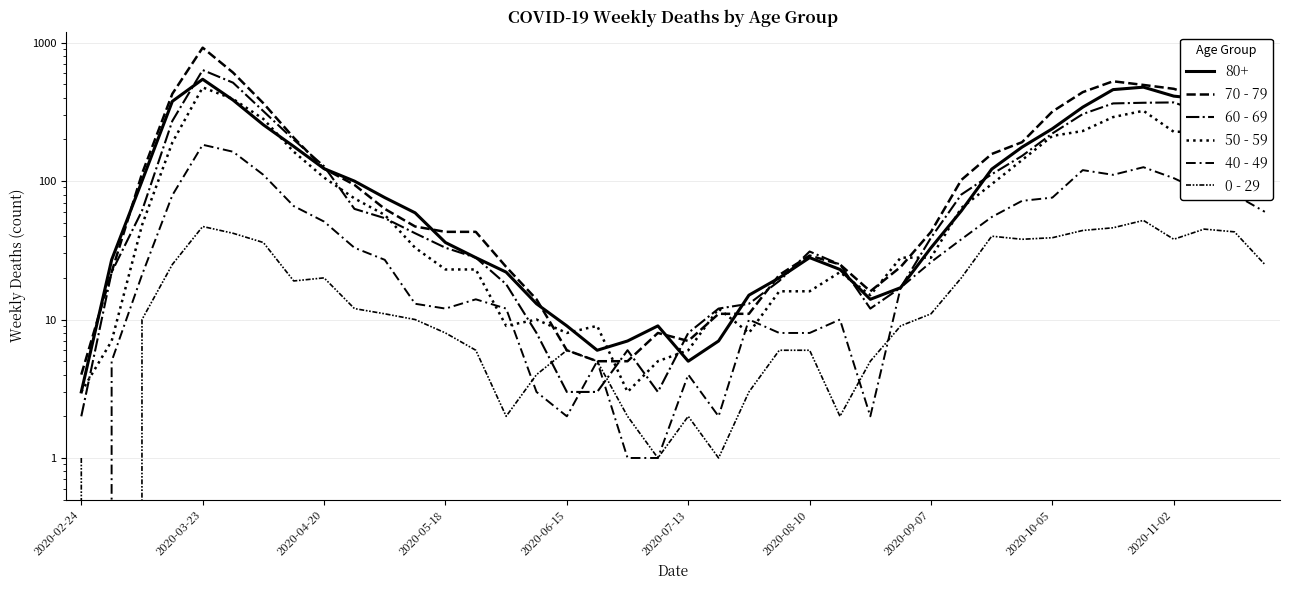

What position from the right is 15?

25